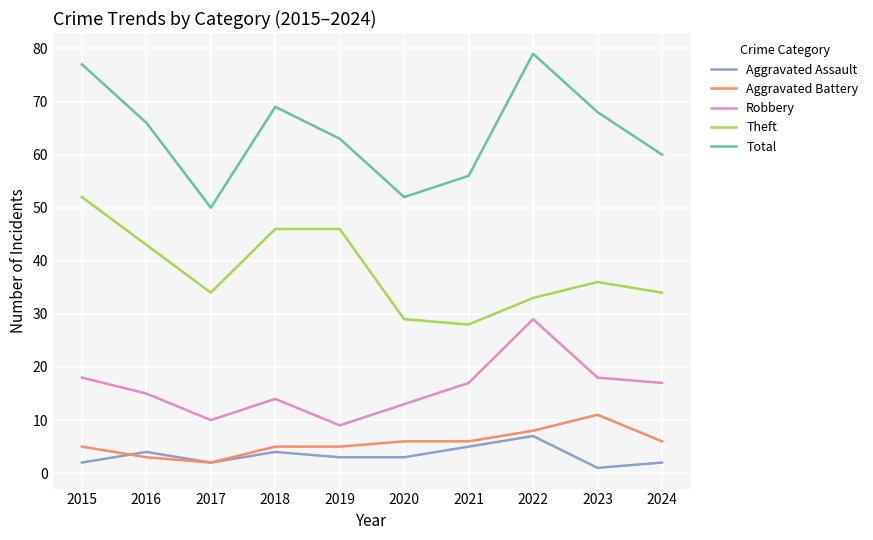

What is the spread (max minus min) of values at 2022?

72